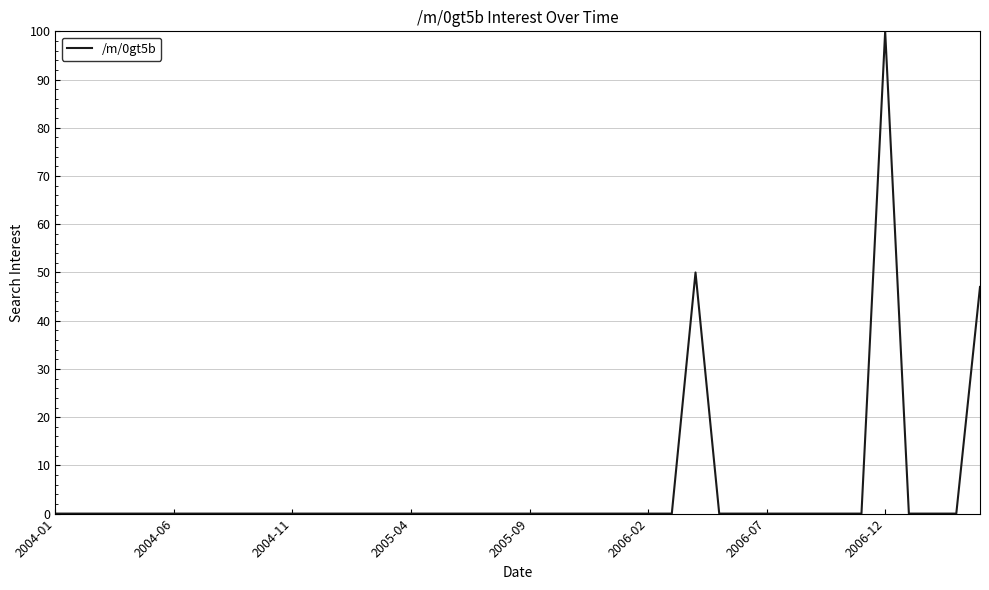

Reading left to right, transcribe all the data shown in this chart.

0	0	0	0	0	0	0	0	0	0	0	0	0	0	0	0	0	0	0	0	0	0	0	0	0	0	0	50	0	0	0	0	0	0	0	100	0	0	0	47